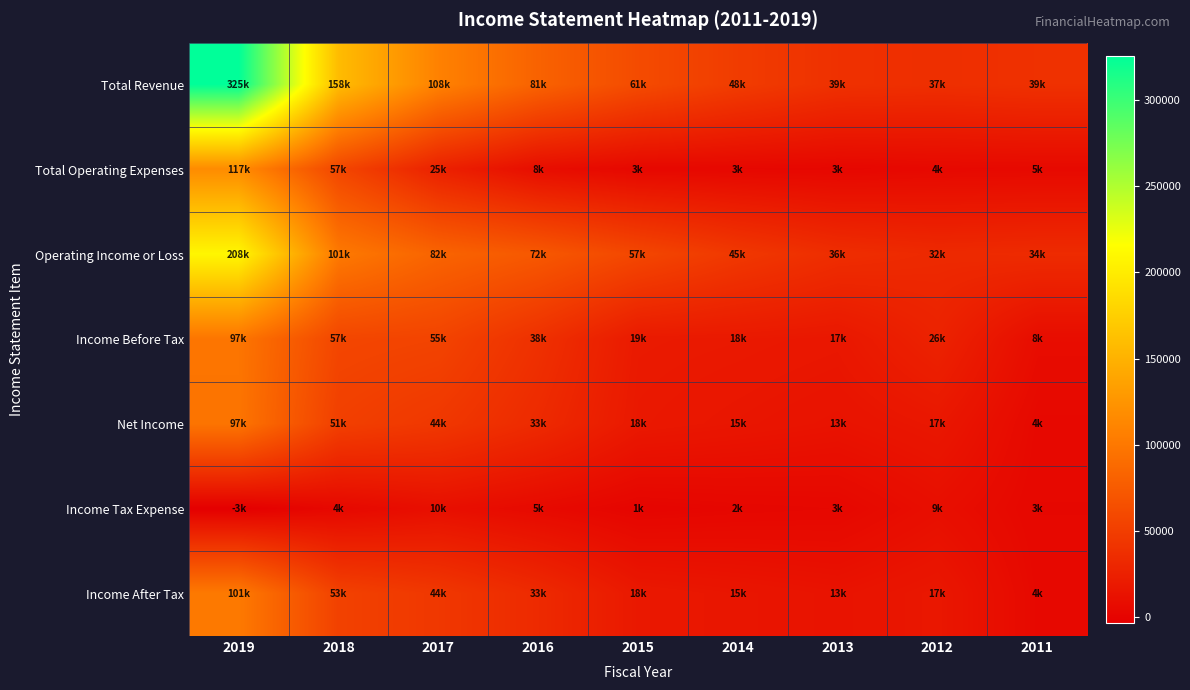

Between 2013 and 2012, which series saw the biggest shift?

Income Before Tax